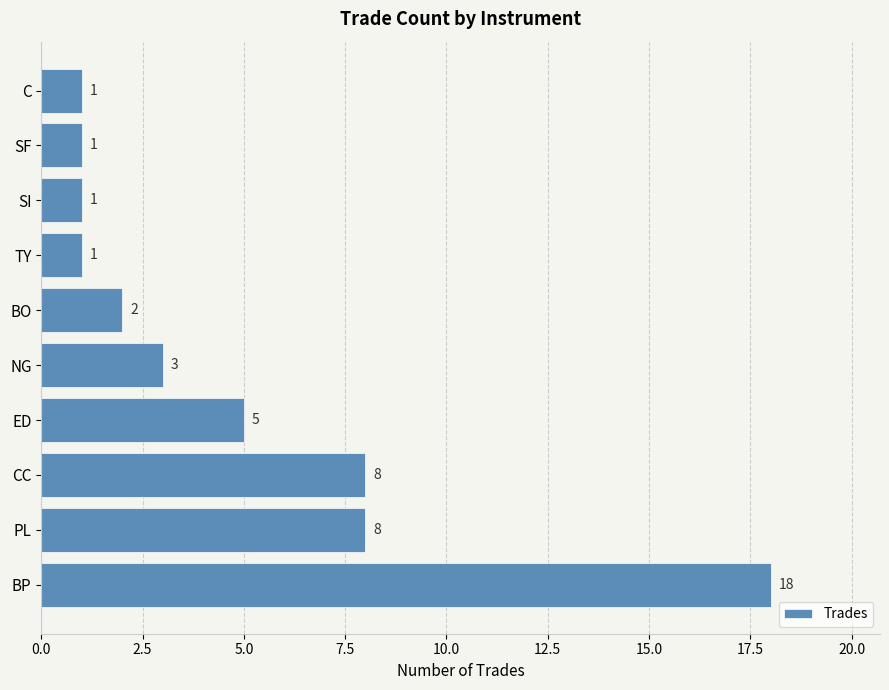

The chart shows a value of 7 at ED. True or false?

False